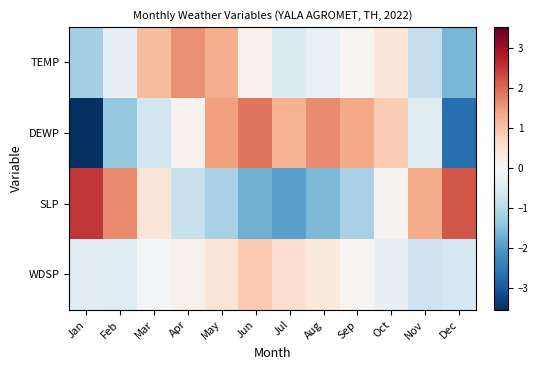

Which series has the largest total across all categories?

SLP